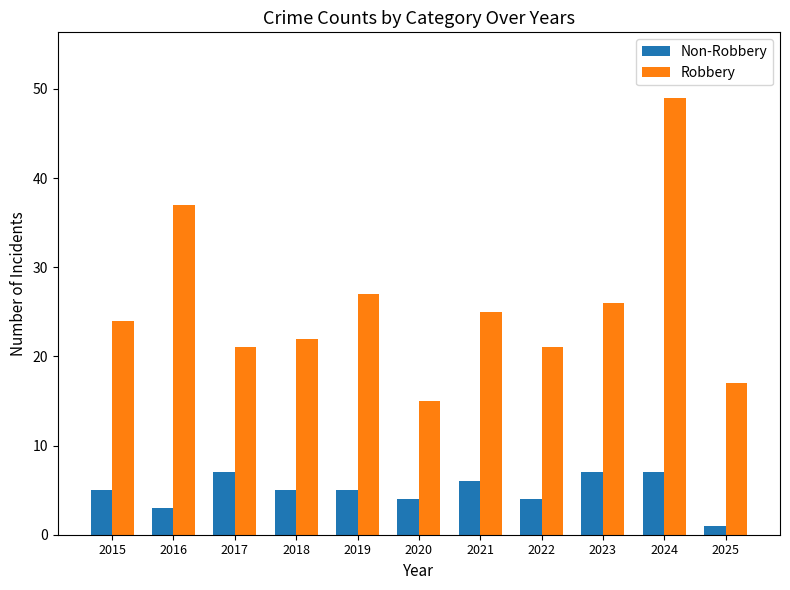

What is the average value of the Robbery series?

26